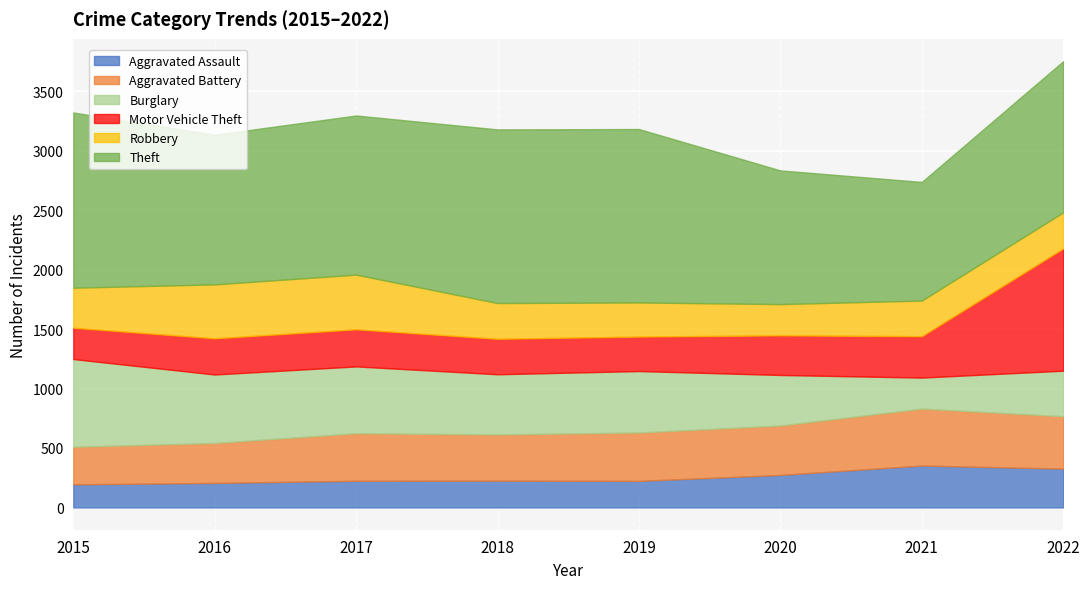

The value of Burglary at 2016 is 576. True or false?

True